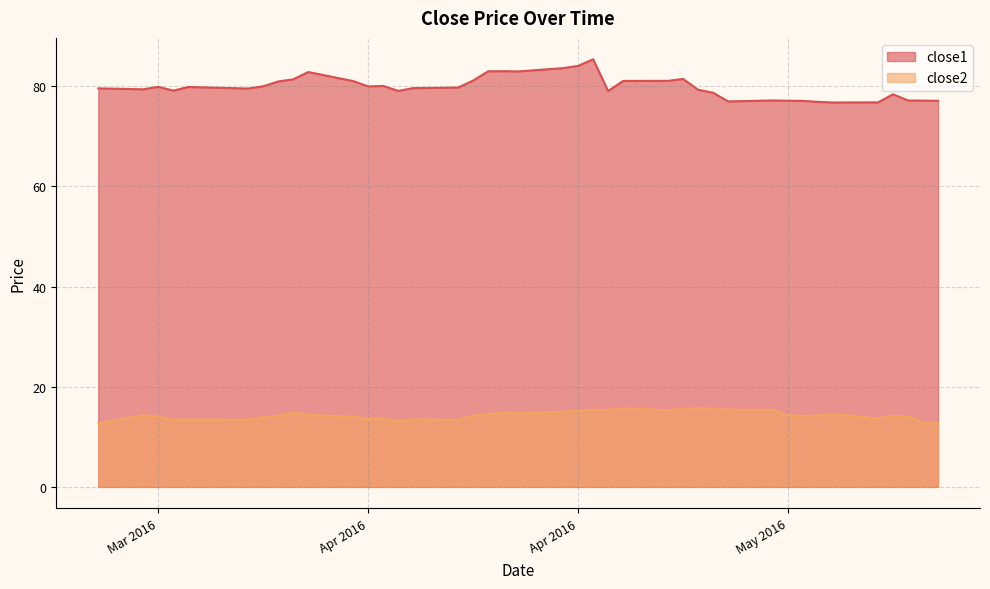

Between 2016-04-06 and 2016-03-31, which is larger?

2016-03-31